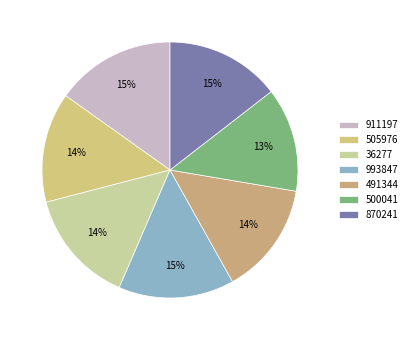

Is the sum of 500041 and 870241 greater than half?

No